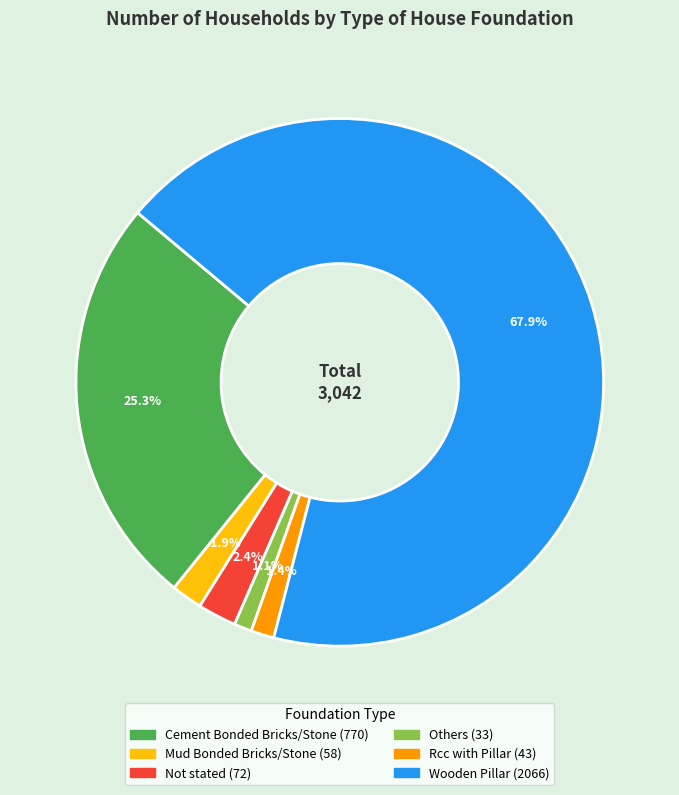

Which slice is the largest?

Wooden Pillar